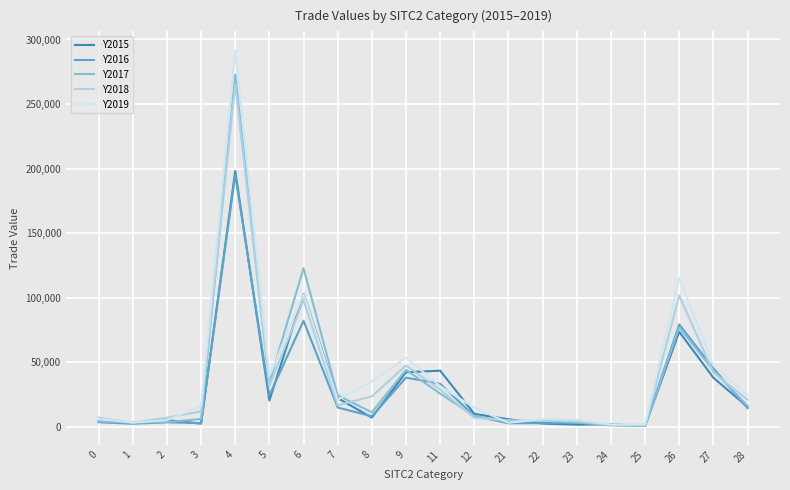

Count the number of data series in this chart.

5